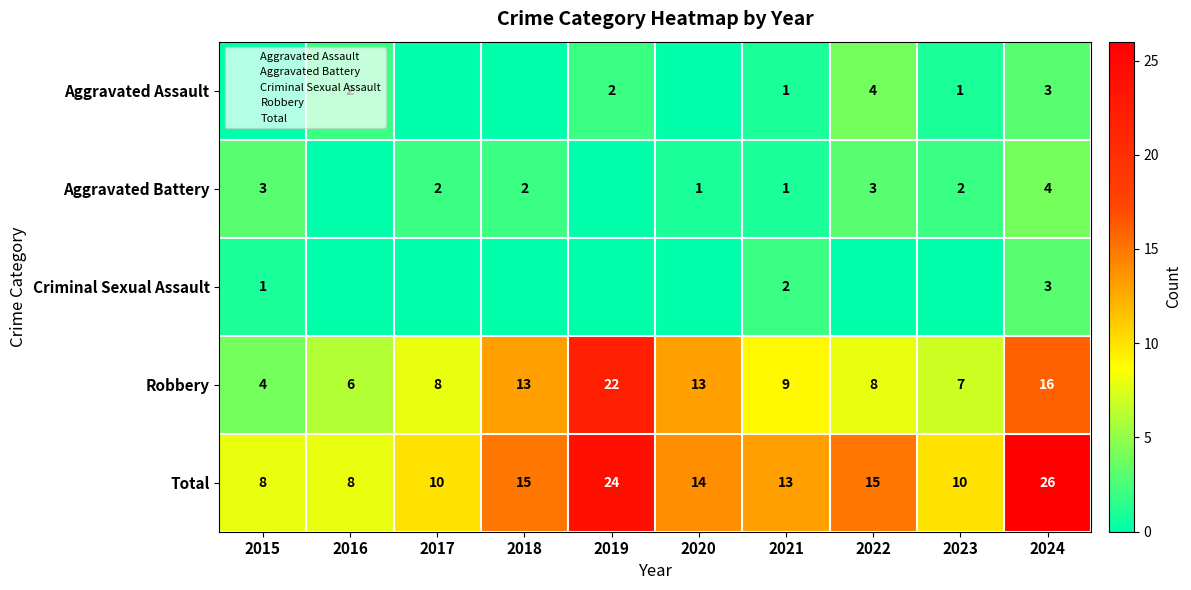

Where does the Robbery series first go above 9?

2018